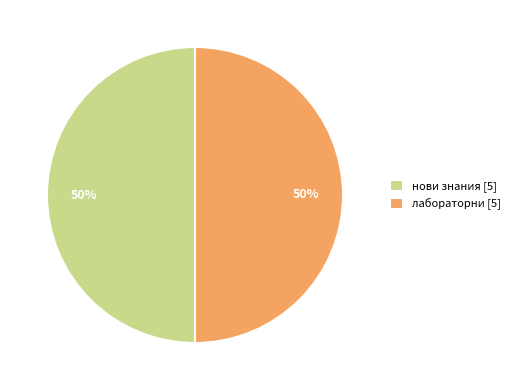

To the nearest percent, what is the combined percentage of лабораторни and нови знания?

100%